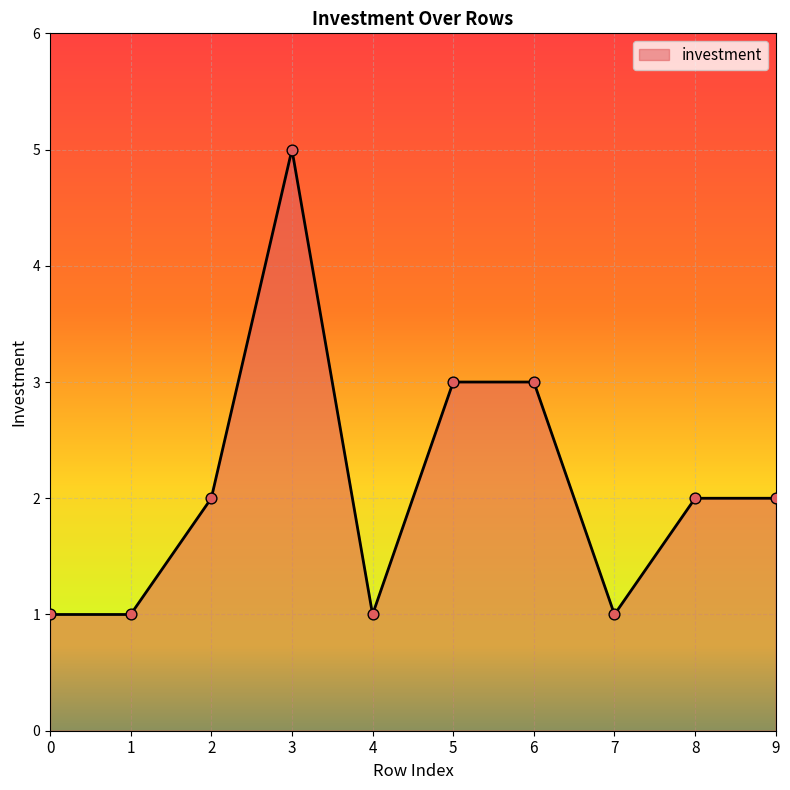

Which has a higher value, 4 or 8?

8